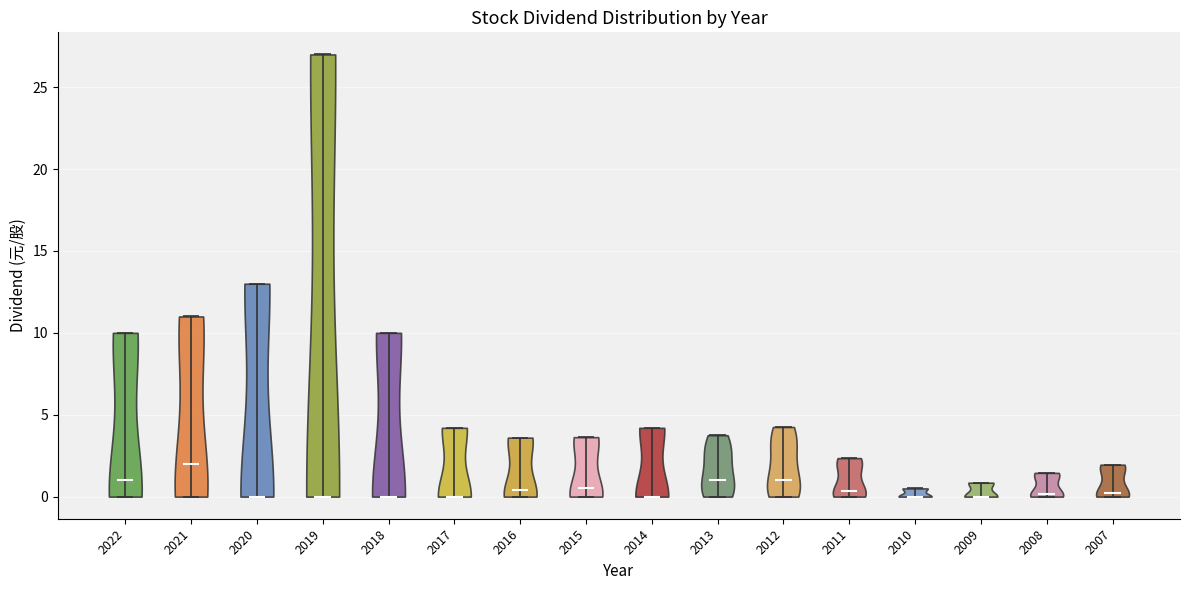

Which violin has the highest median line?

2021